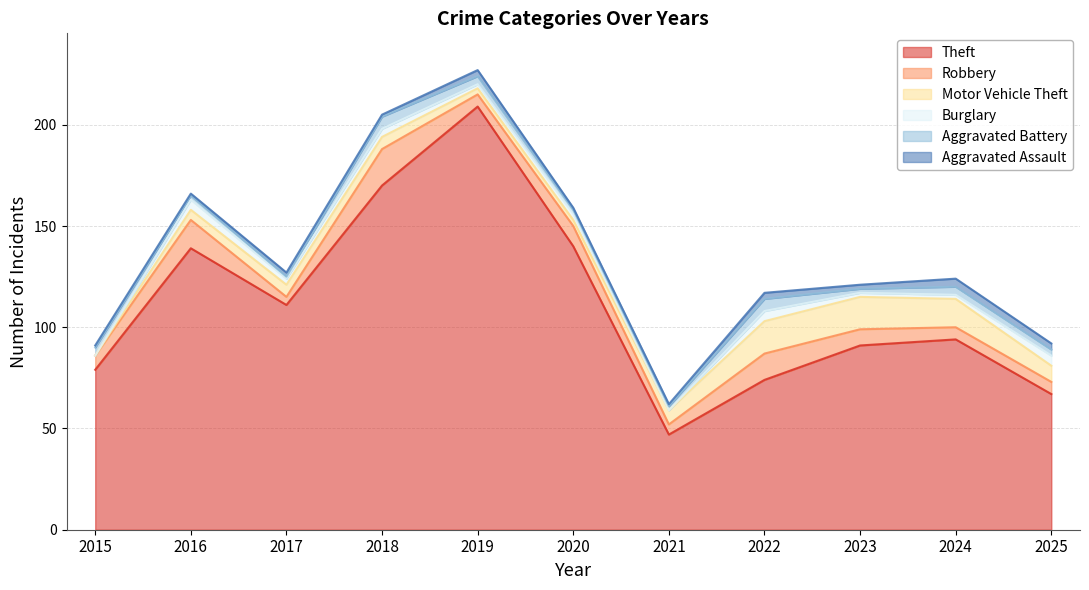

What is the value of the Aggravated Assault point at the 7th from the left?

1